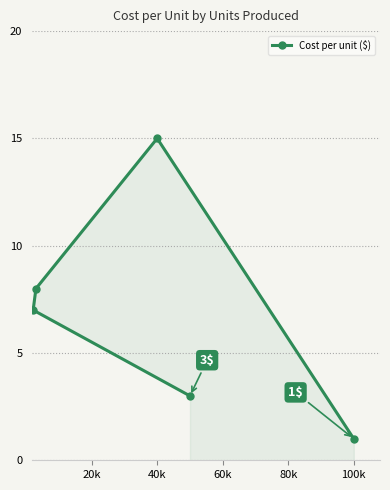

What is the difference between the maximum and minimum values?

14